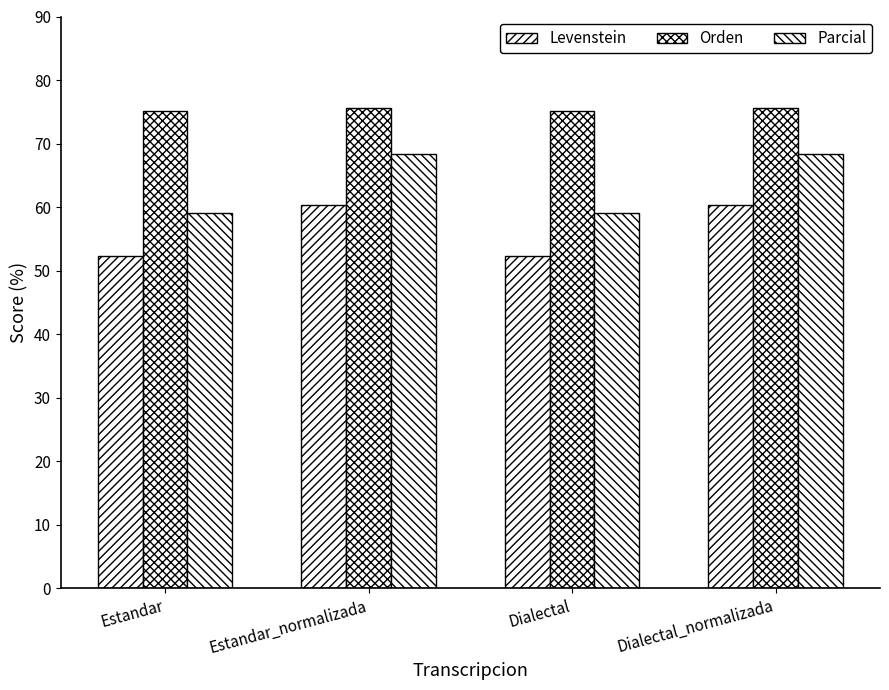

How many groups of bars are there?

4